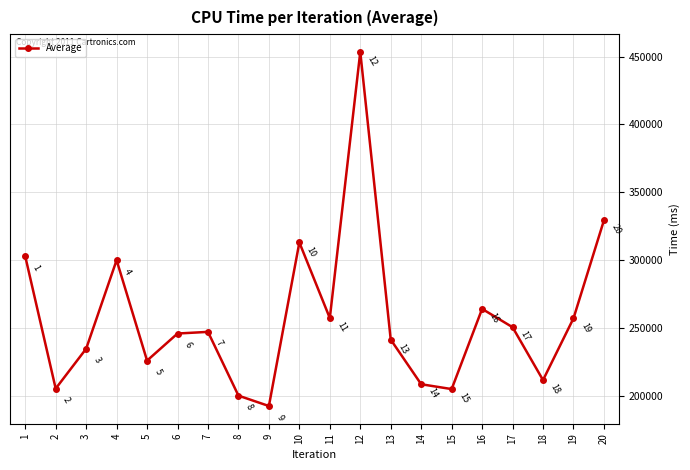

At which category does the chart reach its peak across all series?

12